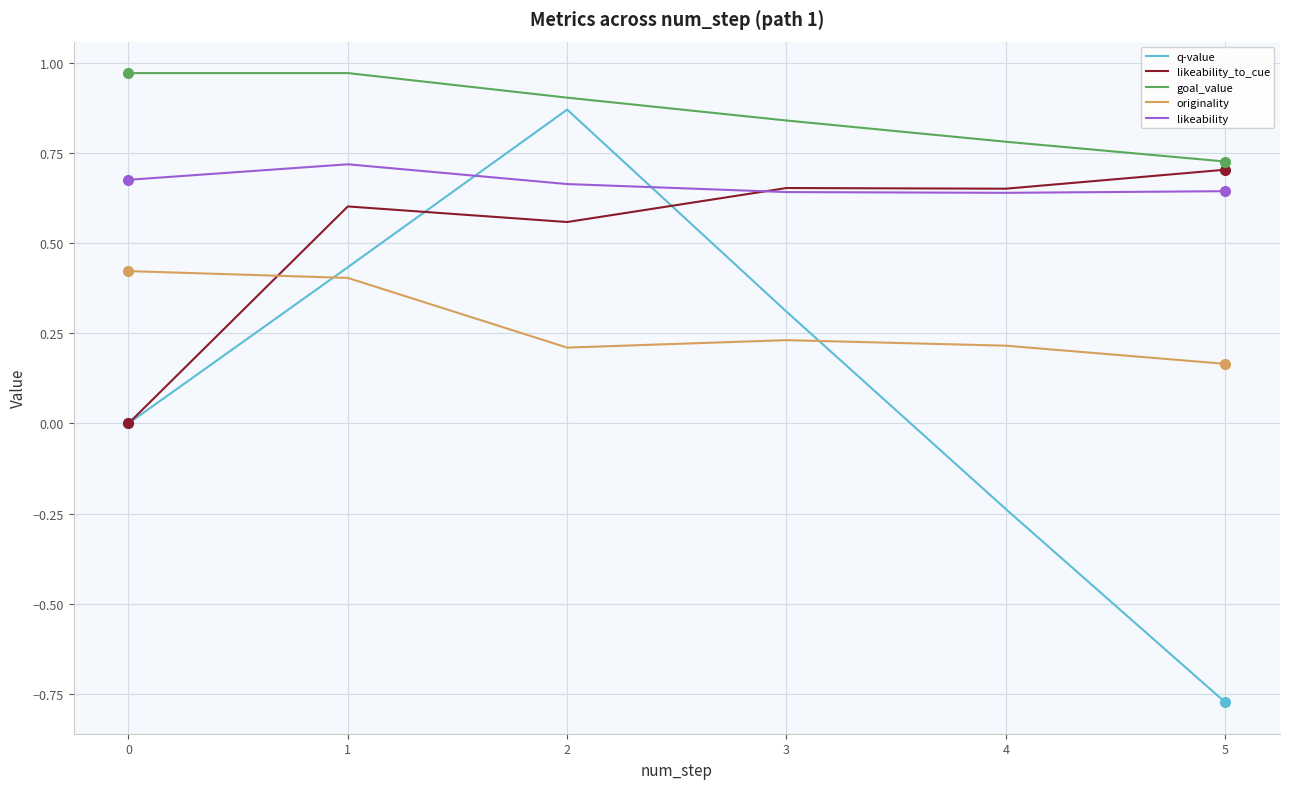

Is this an area chart (filled region under the line)?

No